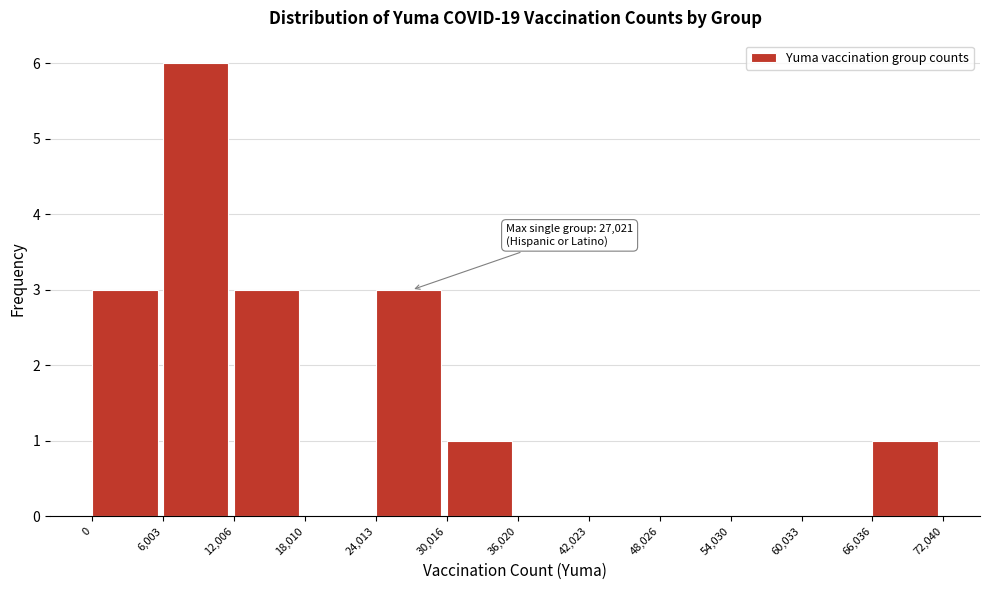

Over which range of the x-axis is the bar tallest?

6,003 to 12,006